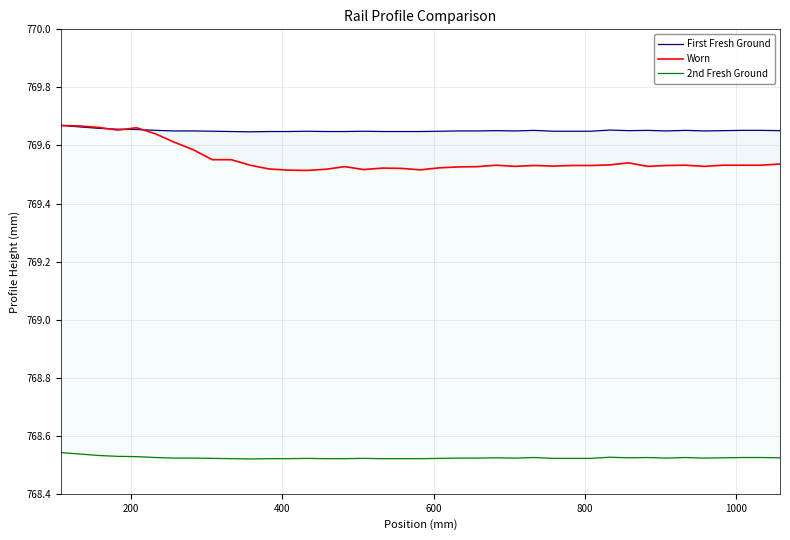

How many series are shown in this chart?

3